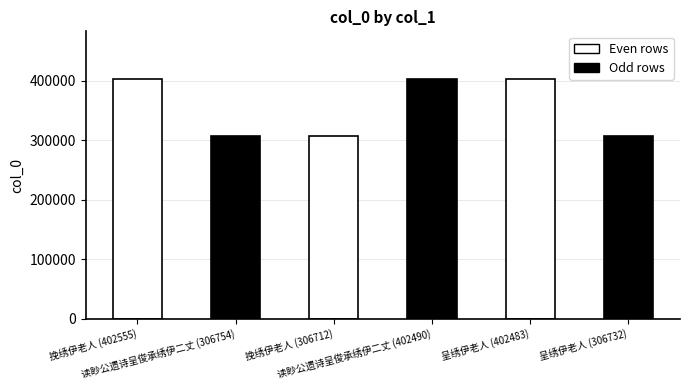

What is the label of the 3rd bar from the left?

挽绣伊老人 (306712)